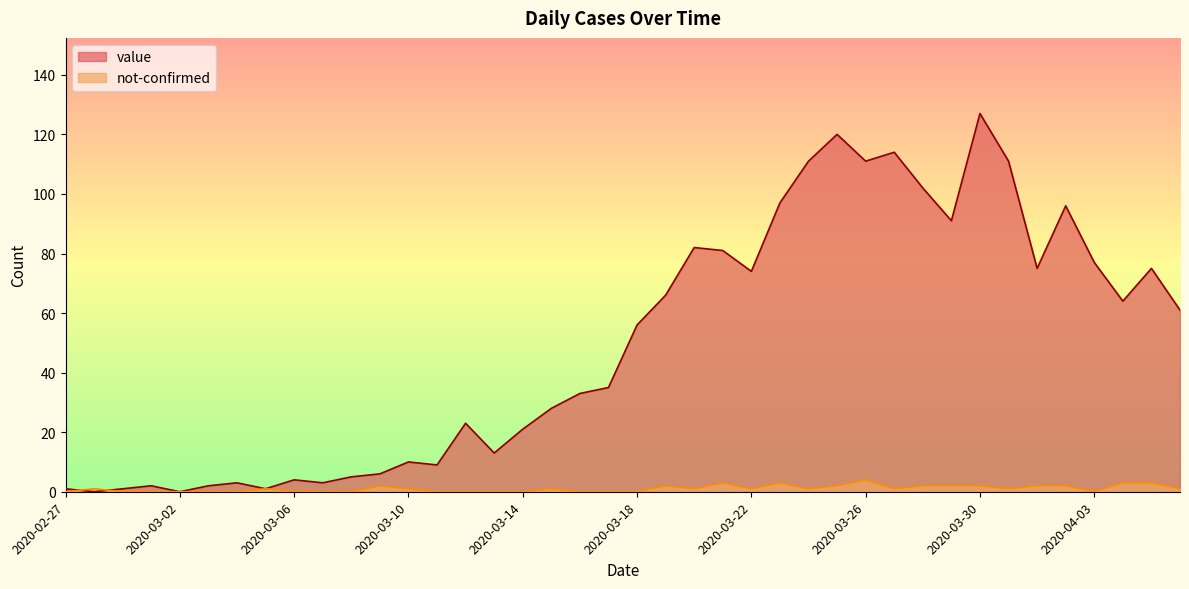

Reading left to right, extract all data points from this chart.

value: 2020-02-27=1	2020-02-28=0	2020-02-29=1	2020-03-01=2	2020-03-02=0	2020-03-03=2	2020-03-04=3	2020-03-05=1	2020-03-06=4	2020-03-07=3	2020-03-08=5	2020-03-09=6	2020-03-10=10	2020-03-11=9	2020-03-12=23	2020-03-13=13	2020-03-14=21	2020-03-15=28	2020-03-16=33	2020-03-17=35	2020-03-18=56	2020-03-19=66	2020-03-20=82	2020-03-21=81	2020-03-22=74	2020-03-23=97	2020-03-24=111	2020-03-25=120	2020-03-26=111	2020-03-27=114	2020-03-28=102	2020-03-29=91	2020-03-30=127	2020-03-31=111	2020-04-01=75	2020-04-02=96	2020-04-03=77	2020-04-04=64	2020-04-05=75	2020-04-06=61
not-confirmed: 2020-02-27=0	2020-02-28=1	2020-02-29=0	2020-03-01=0	2020-03-02=0	2020-03-03=0	2020-03-04=0	2020-03-05=1	2020-03-06=0	2020-03-07=0	2020-03-08=0	2020-03-09=2	2020-03-10=1	2020-03-11=0	2020-03-12=0	2020-03-13=0	2020-03-14=0	2020-03-15=1	2020-03-16=0	2020-03-17=0	2020-03-18=0	2020-03-19=2	2020-03-20=1	2020-03-21=3	2020-03-22=1	2020-03-23=3	2020-03-24=1	2020-03-25=2	2020-03-26=4	2020-03-27=1	2020-03-28=2	2020-03-29=2	2020-03-30=2	2020-03-31=1	2020-04-01=2	2020-04-02=2	2020-04-03=0	2020-04-04=3	2020-04-05=3	2020-04-06=1